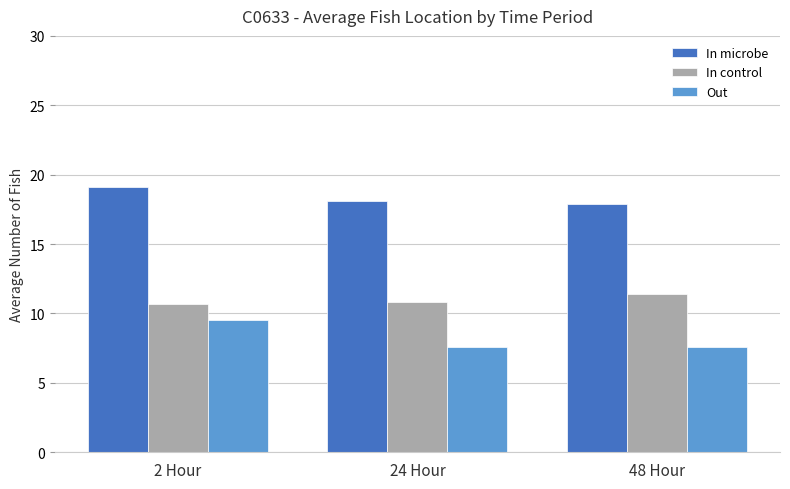

List the series in order of their overall mean, highest first.

In microbe, In control, Out